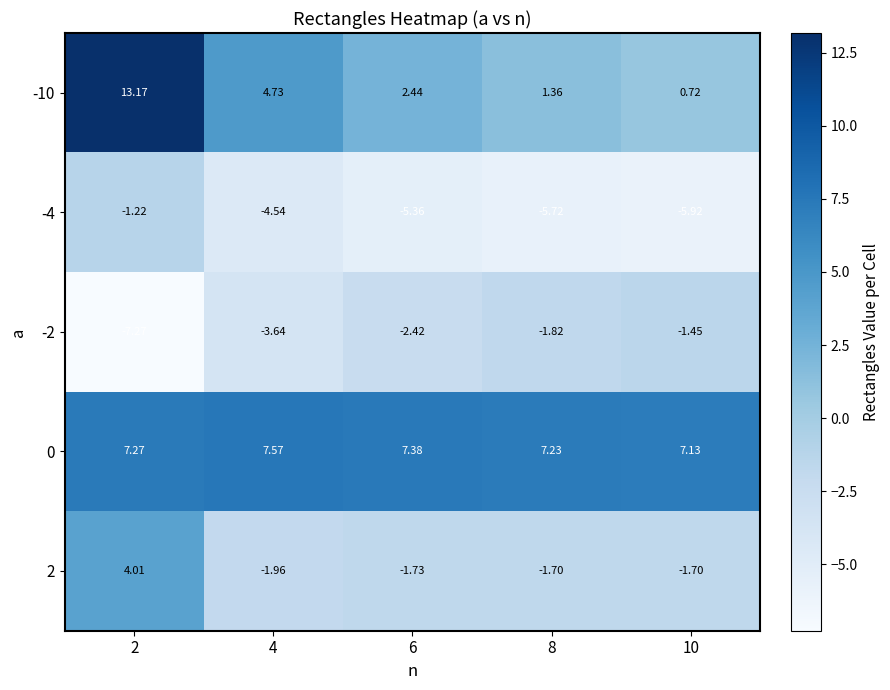

Is the value of 0 at 8 greater than the value of -10 at 2?

No